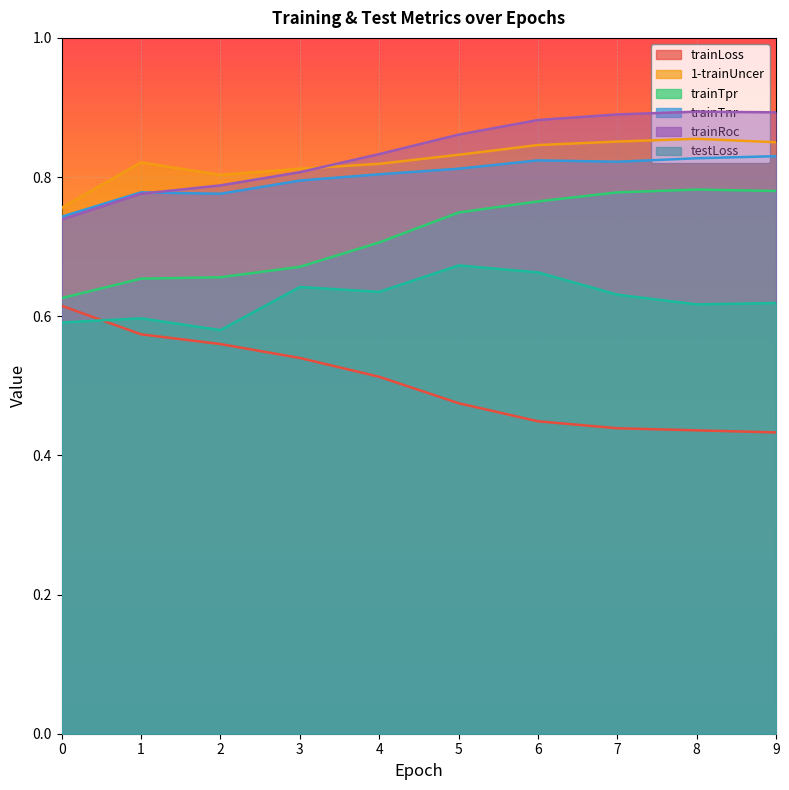

What is the maximum value shown in the chart?

0.9